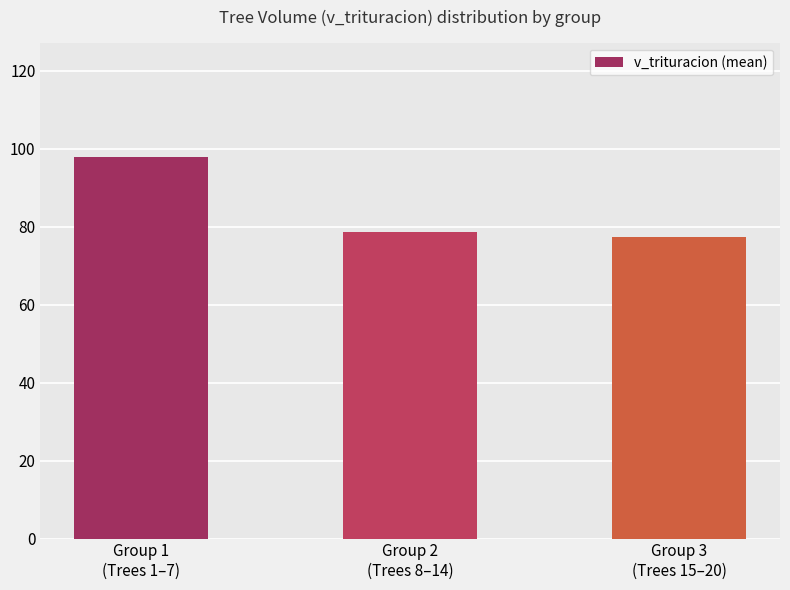

Reading left to right, transcribe all the data shown in this chart.

97.8	78.7	77.4